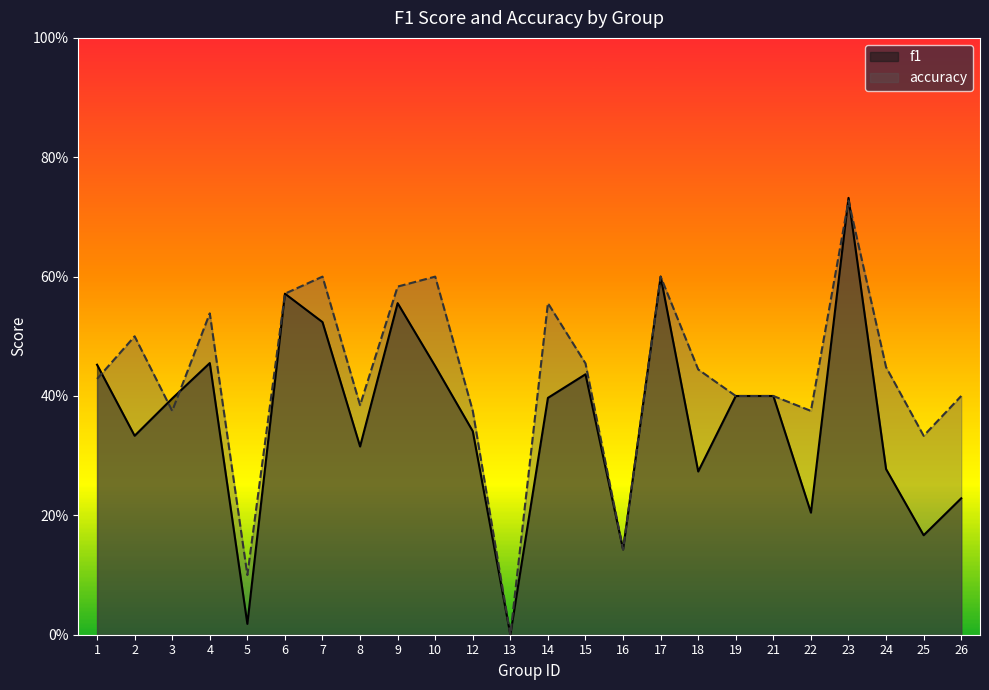

List the series in order of their peak value, highest first.

f1, accuracy